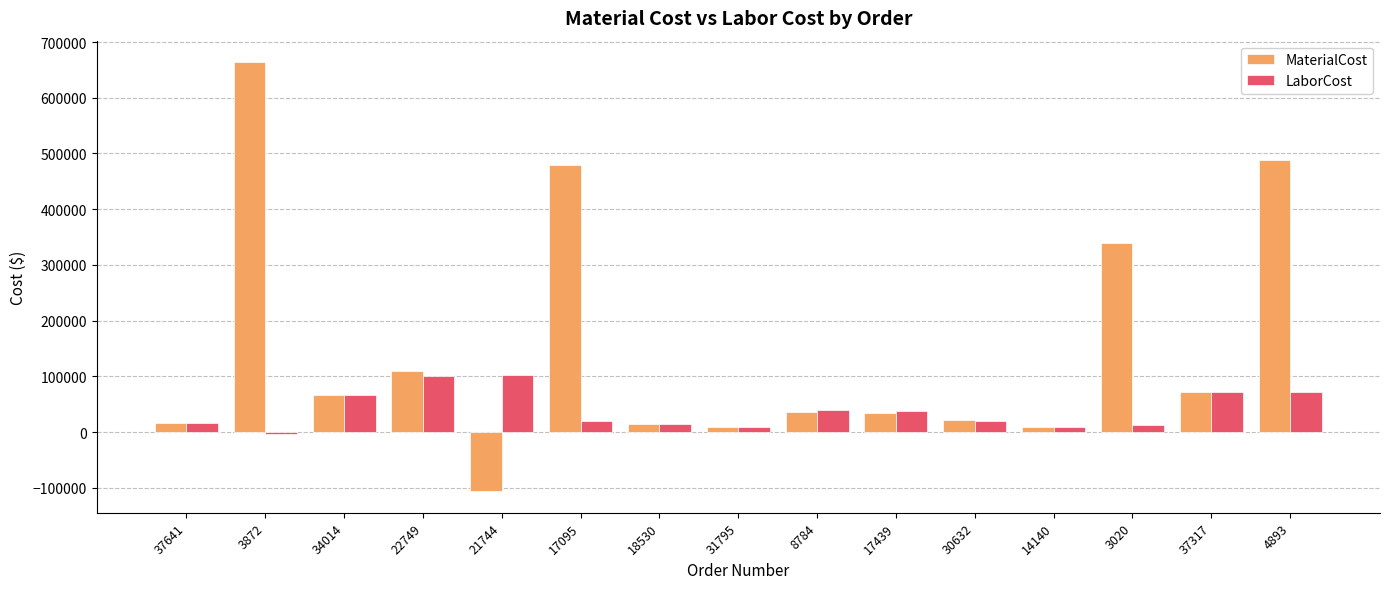

How many data points in LaborCost are less than 20134?

7